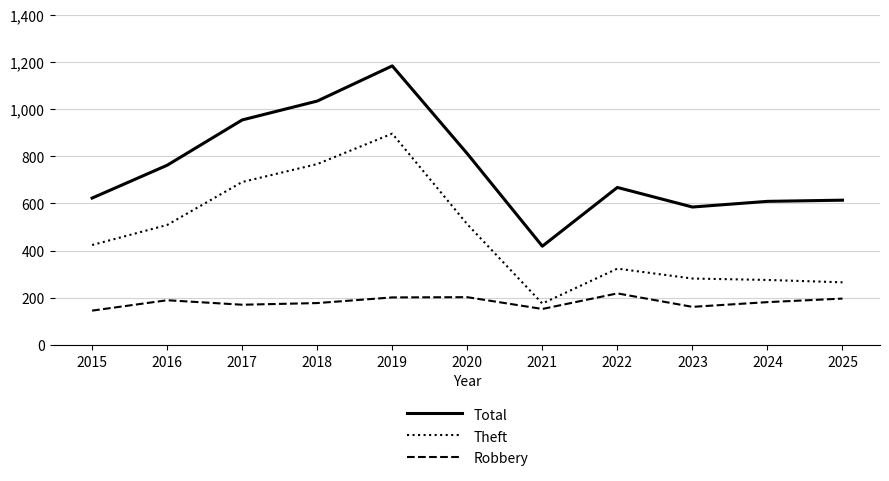

What are all the series names shown in the legend?

Total, Theft, Robbery